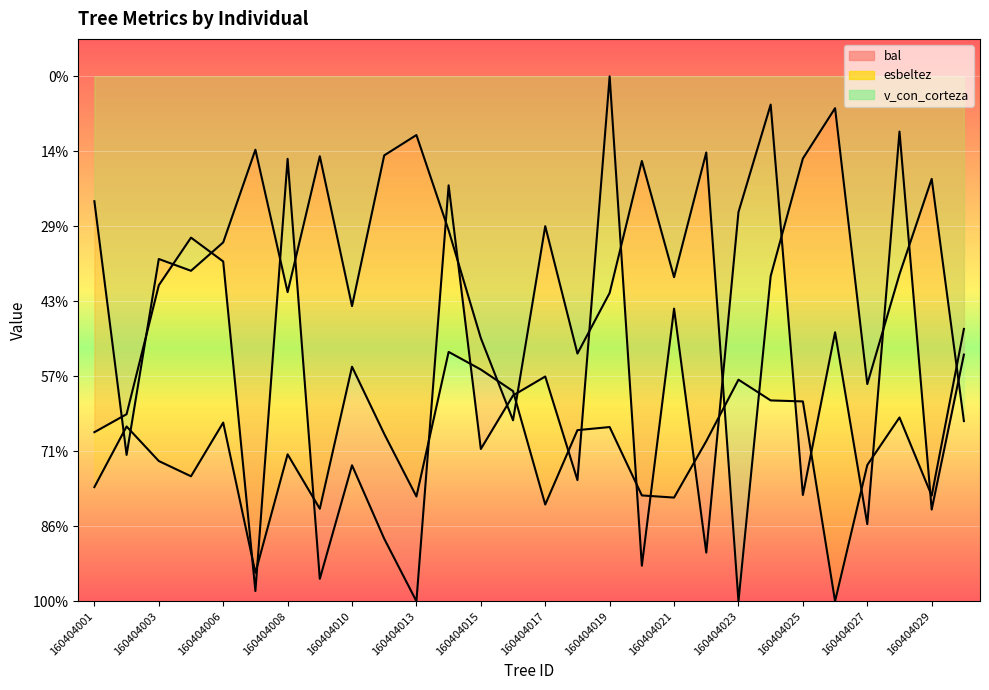

Where is the first local maximum for esbeltez?

160404002